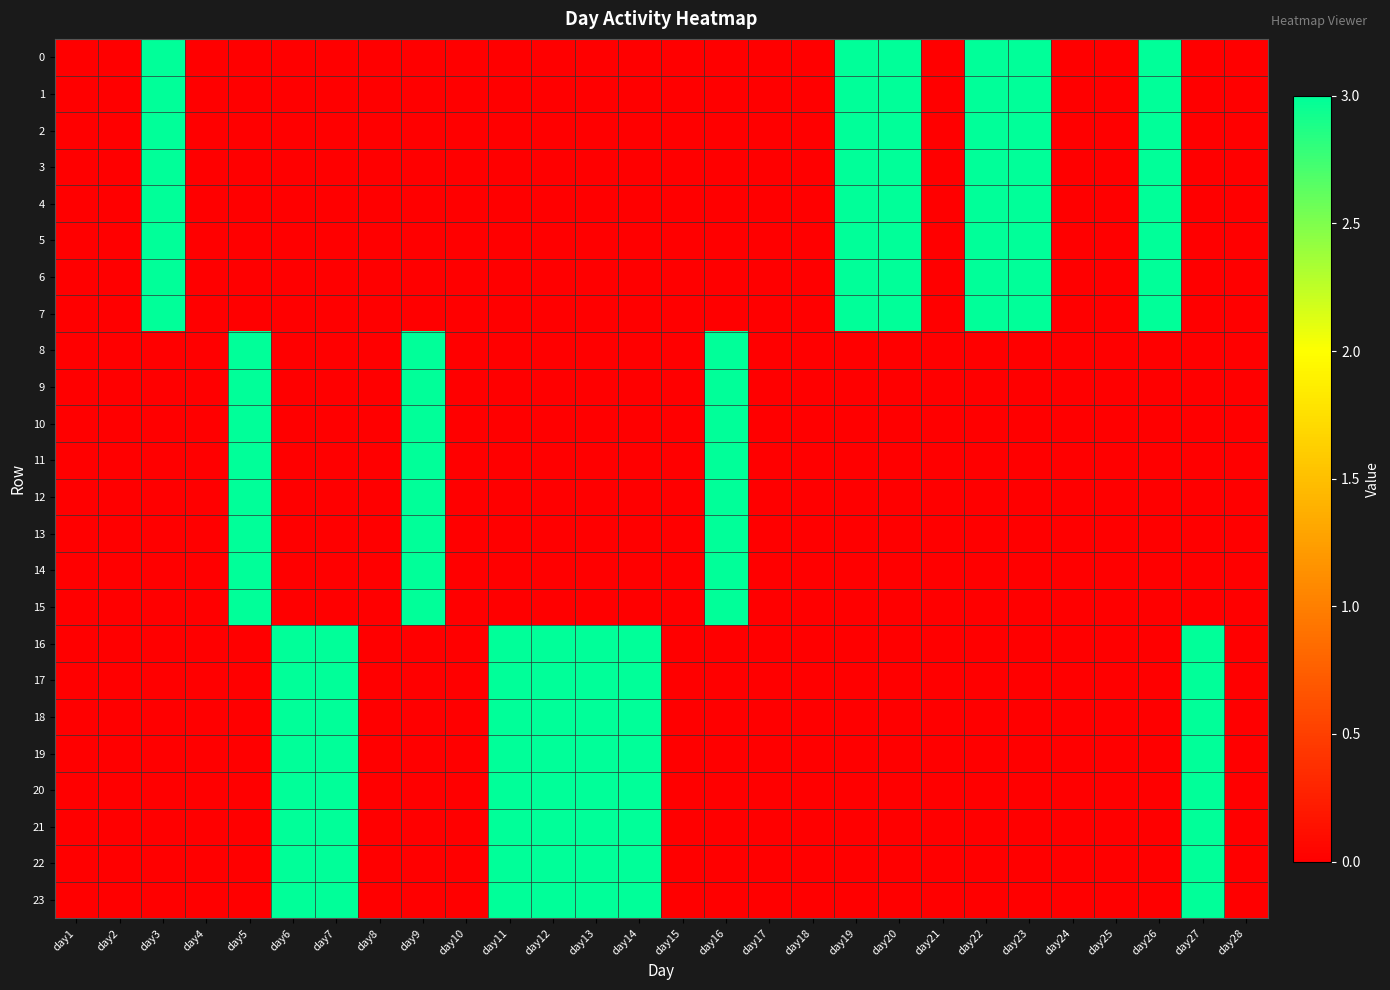

Rank the series by their maximum value, from highest to lowest.

0, 1, 2, 3, 4, 5, 6, 7, 8, 9, 10, 11, 12, 13, 14, 15, 16, 17, 18, 19, 20, 21, 22, 23